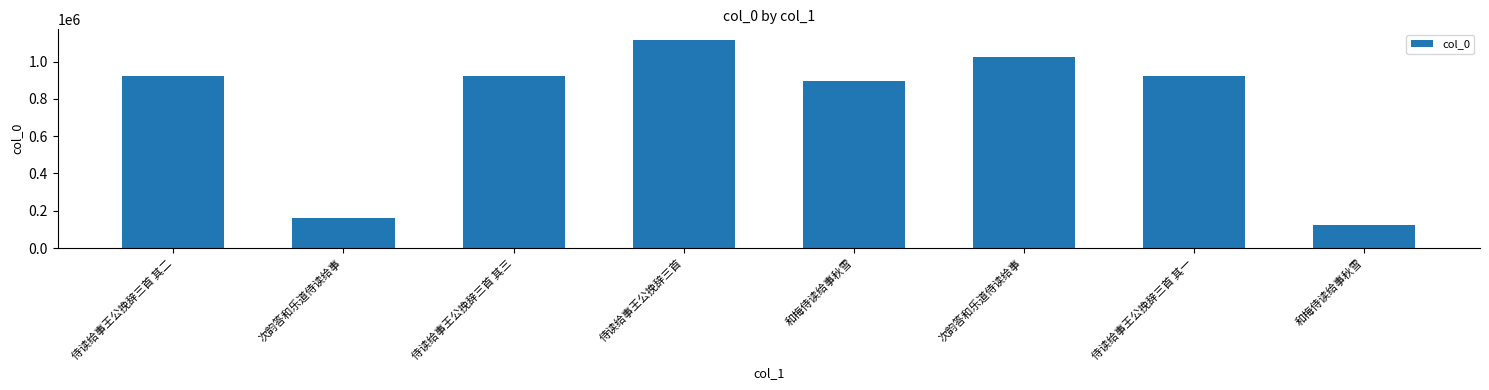

Are the bars horizontal?

No